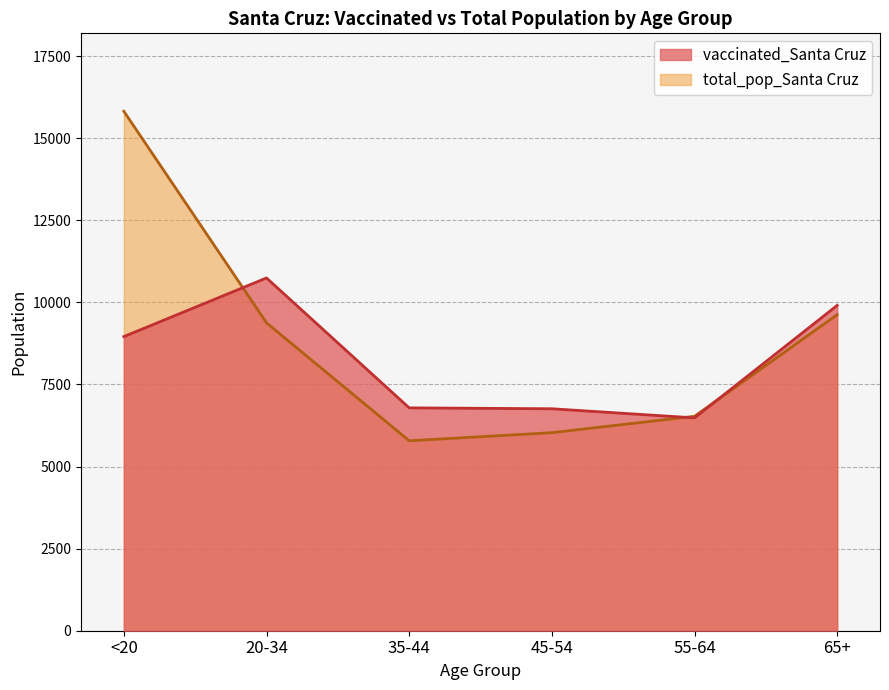

What position from the right is 65+?

1